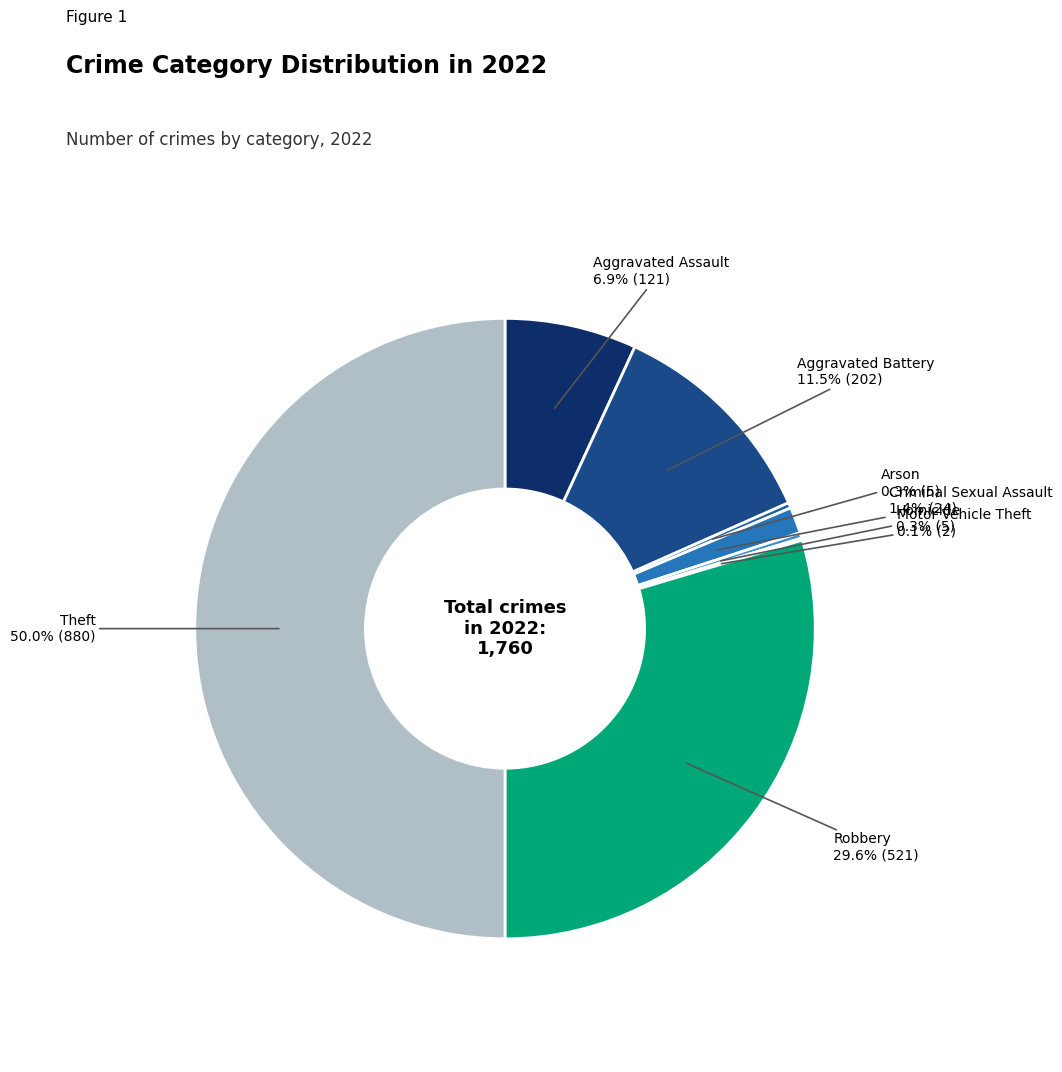

How many slices are in this pie chart?

8